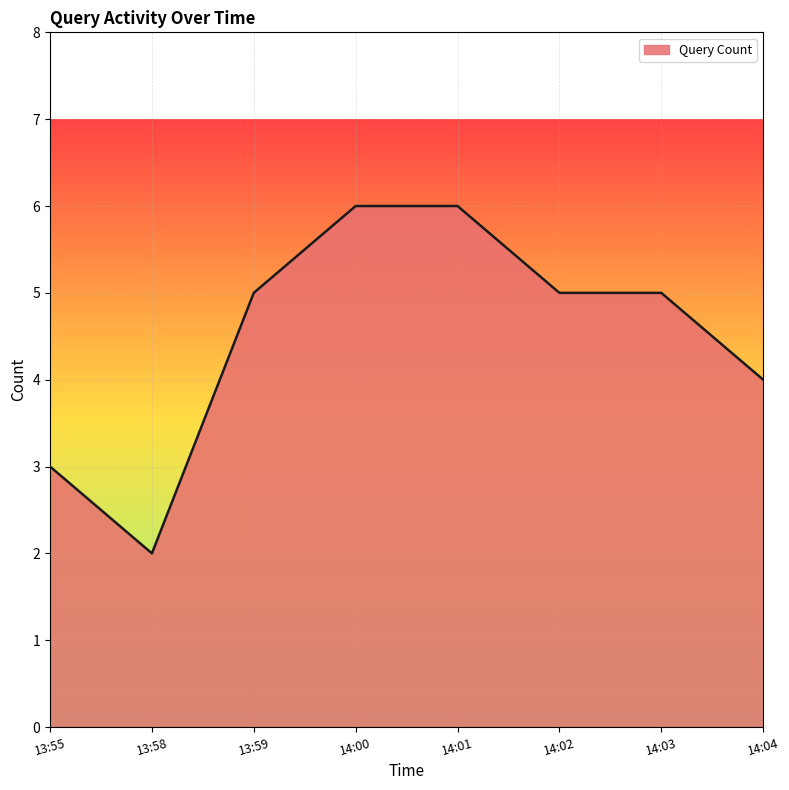

What position from the left is 13:59?

3